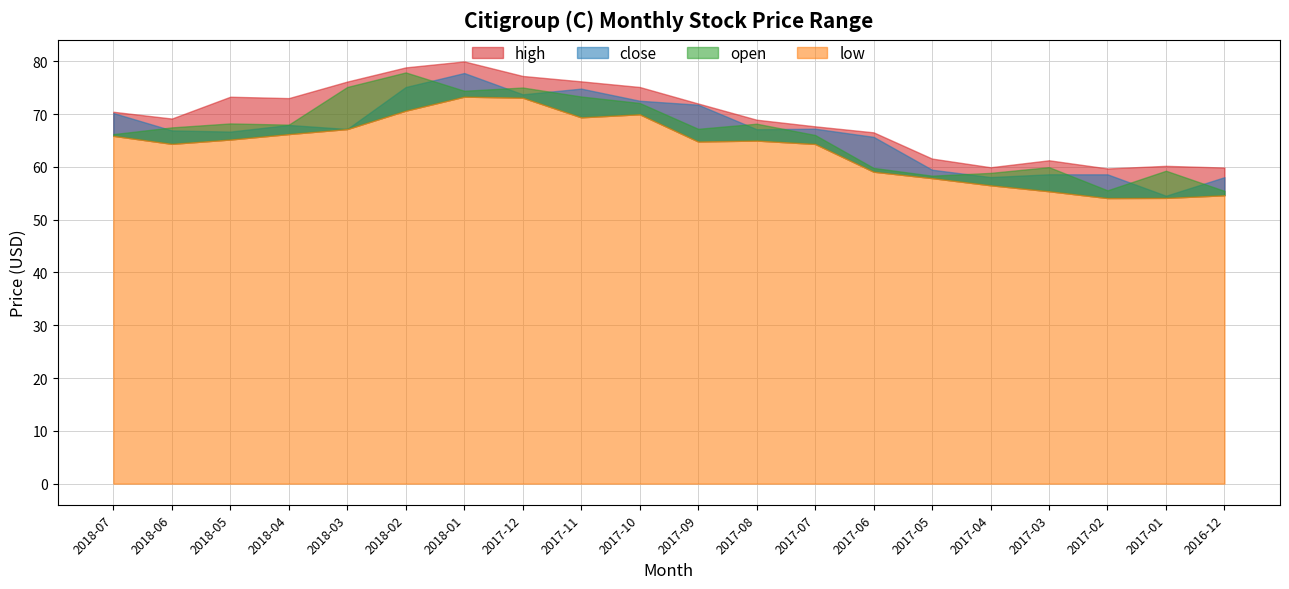

True or false: open and high cross at least once.

False